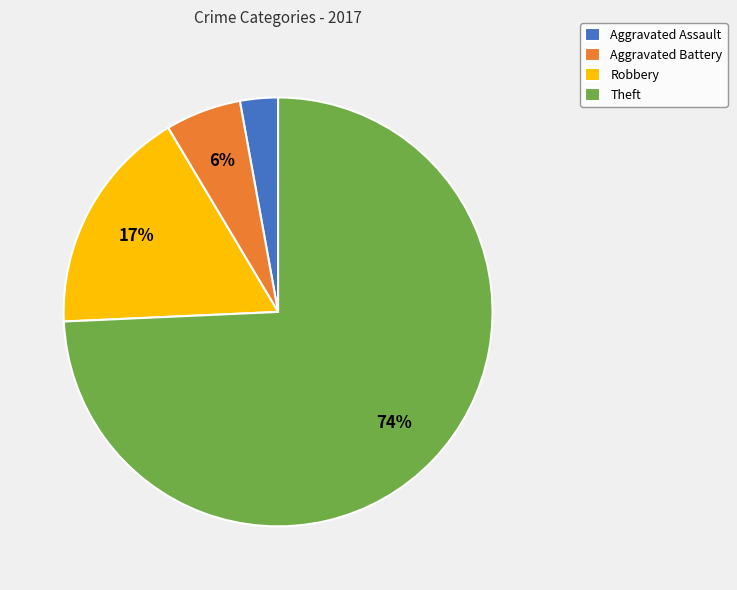

True or false: Aggravated Assault accounts for 3% of the total.

True